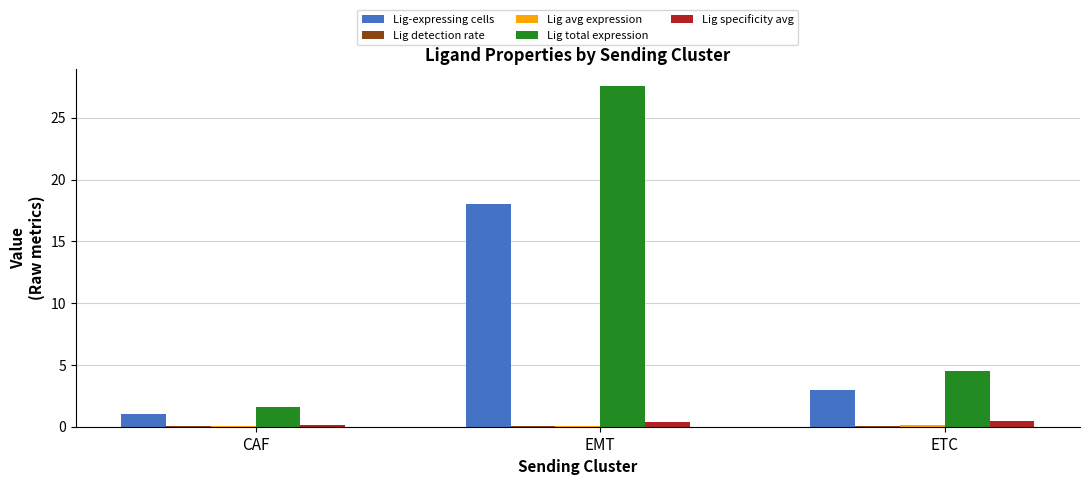

At which category is the sum across all series the highest?

EMT